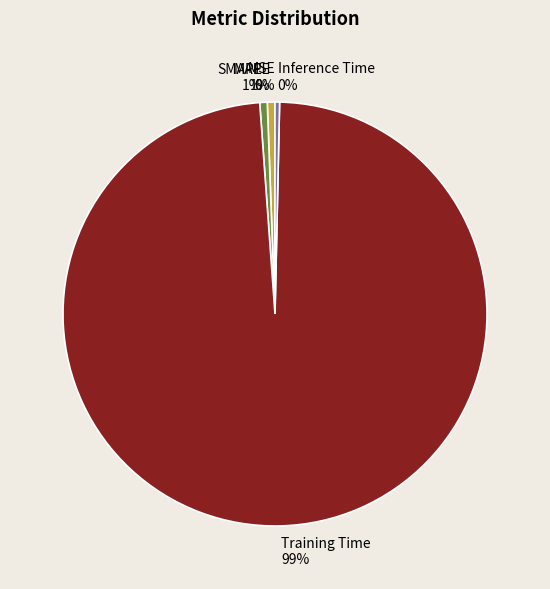

Is there a majority slice in this chart?

Yes